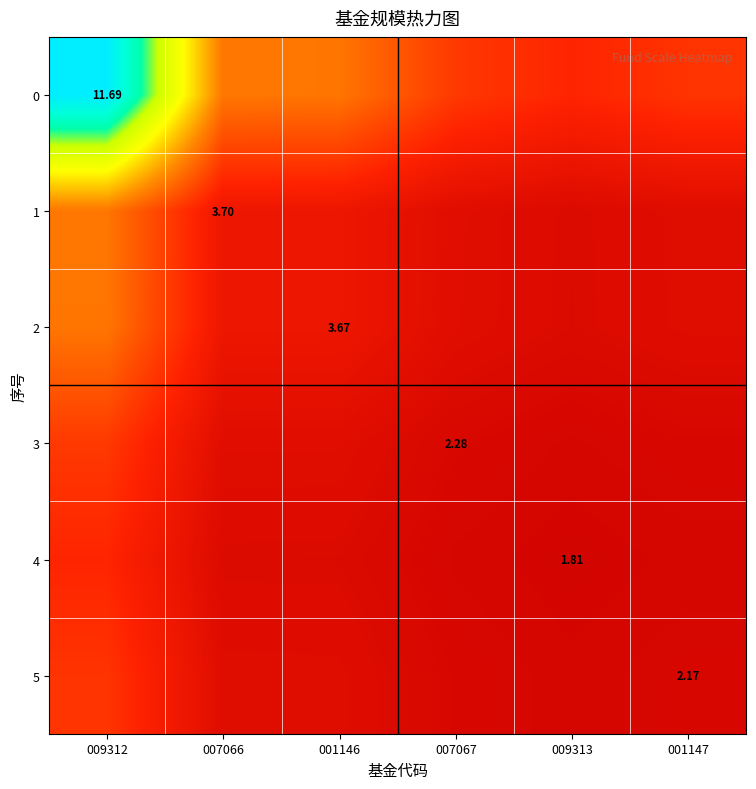

True or false: 5 has a value of 0.3 at 009312.

False